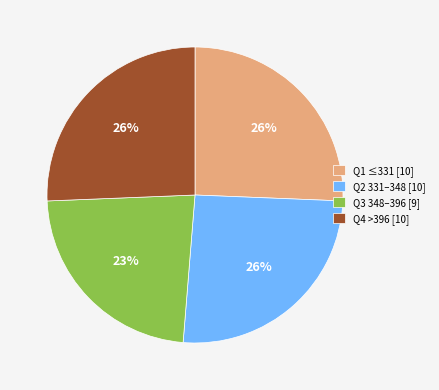

To the nearest percent, what portion does Q2 331–348 [10] represent?

26%